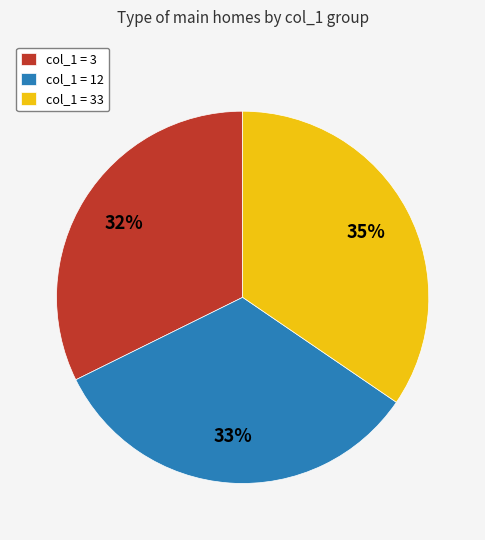

Does col_1 = 33 account for over 50% of the chart?

No